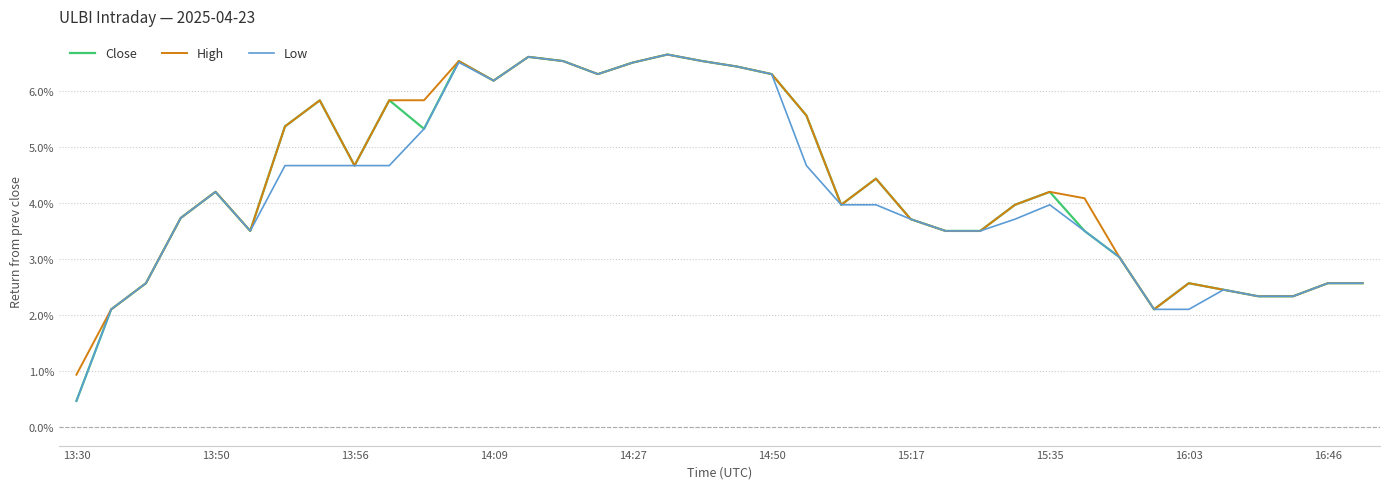

What is the minimum value for High?

0.9